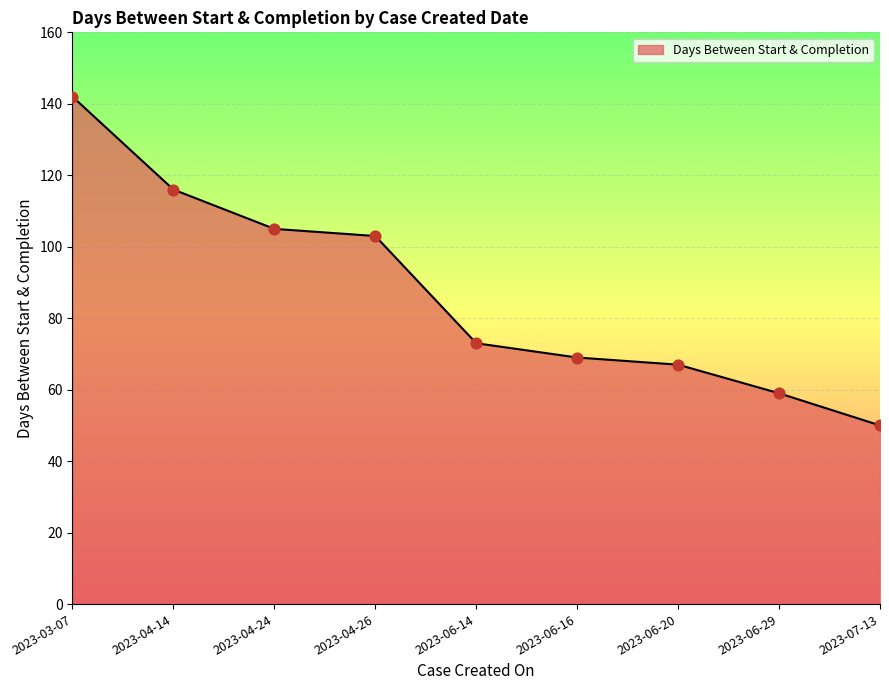

Which series contains the highest Y value?

Days Between Start & Completion (line)